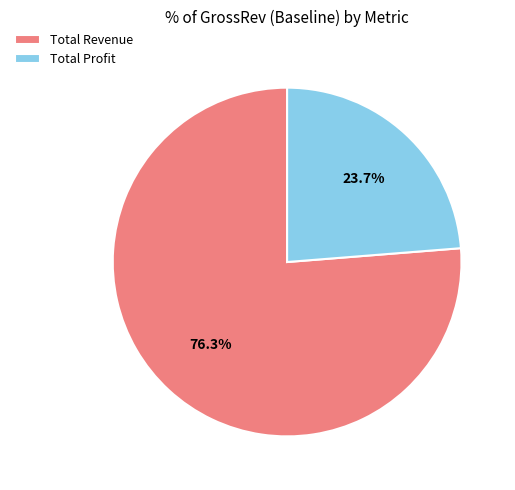

True or false: Total Revenue accounts for 76% of the total.

True